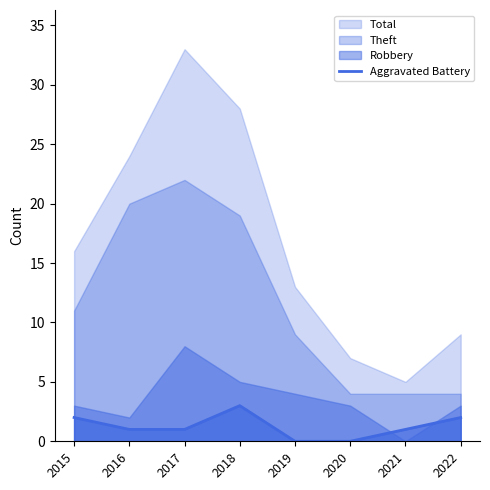

True or false: Aggravated Battery has a value of 2 at 2022.

True